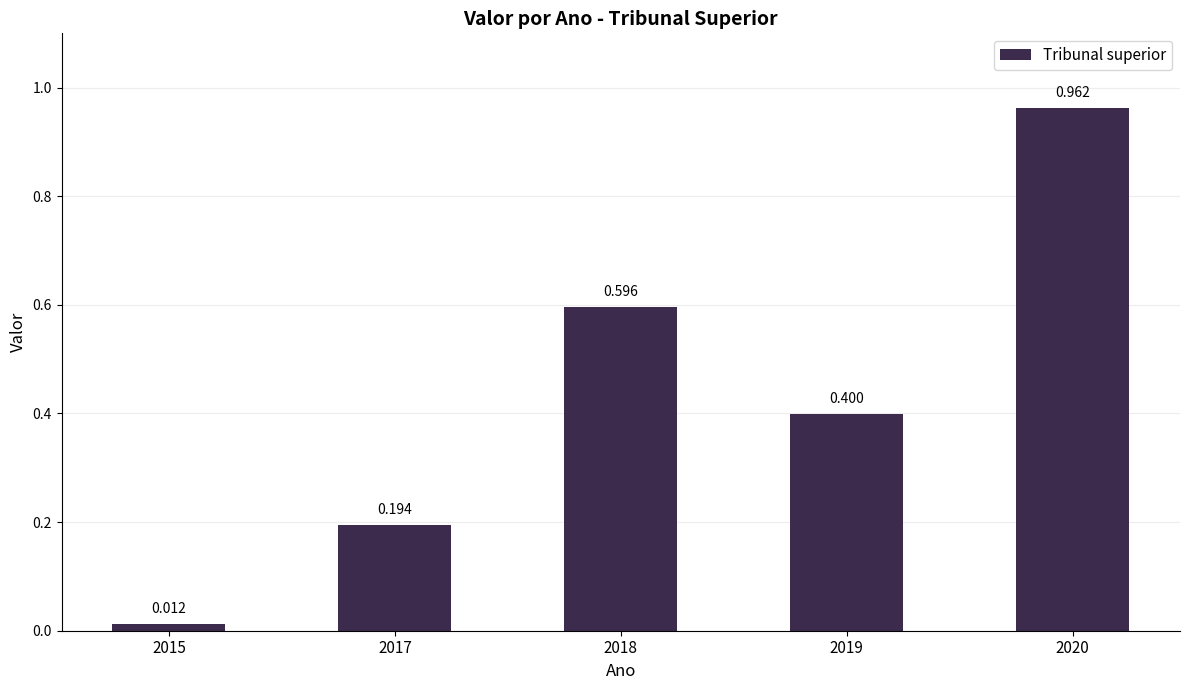

What is the difference between the values at 2019 and 2018?

0.2